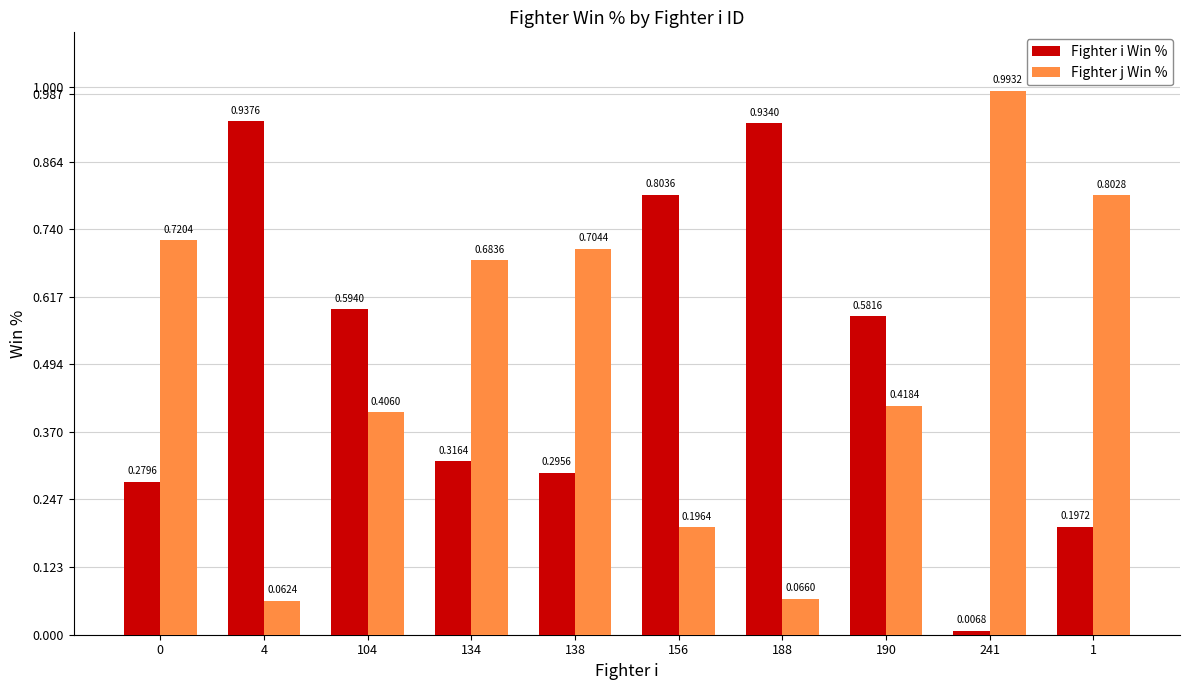

Is the value of Fighter i Win % at 156 greater than the value of Fighter j Win % at 0?

Yes